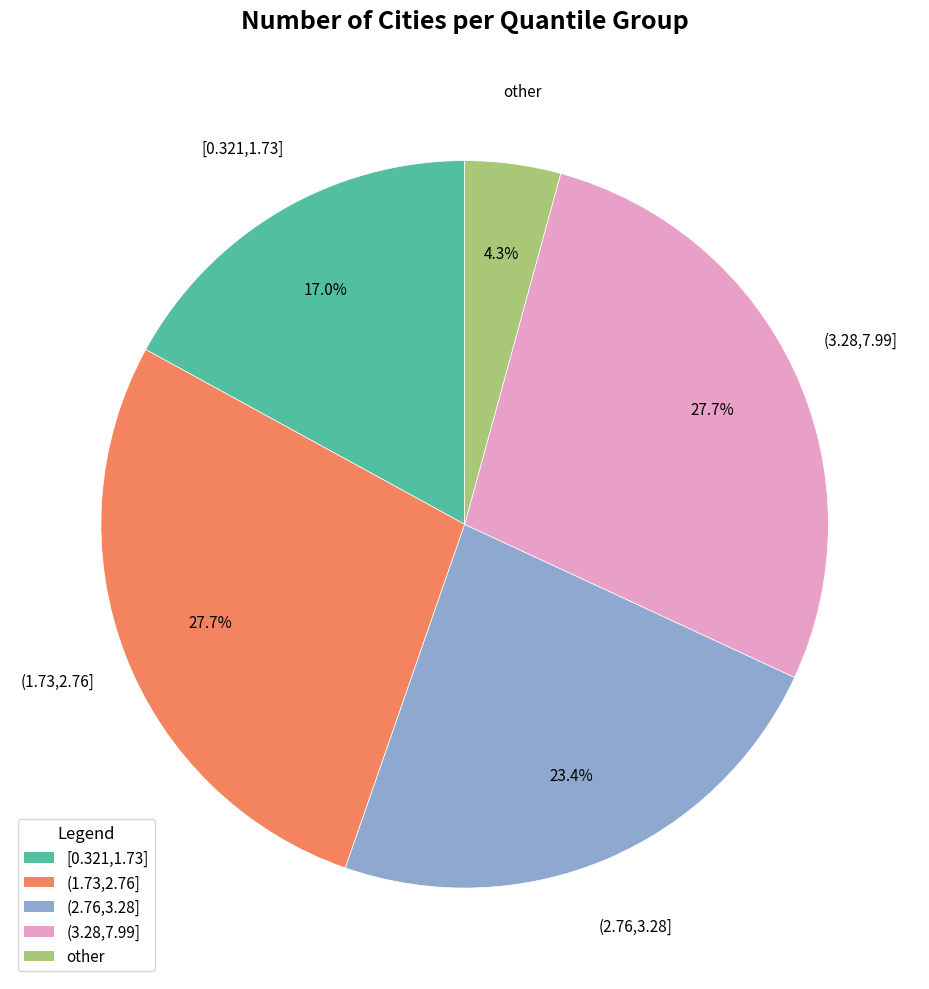

Approximately how many times larger is the value at (2.76,3.28] compared to [0.321,1.73]?

1.4